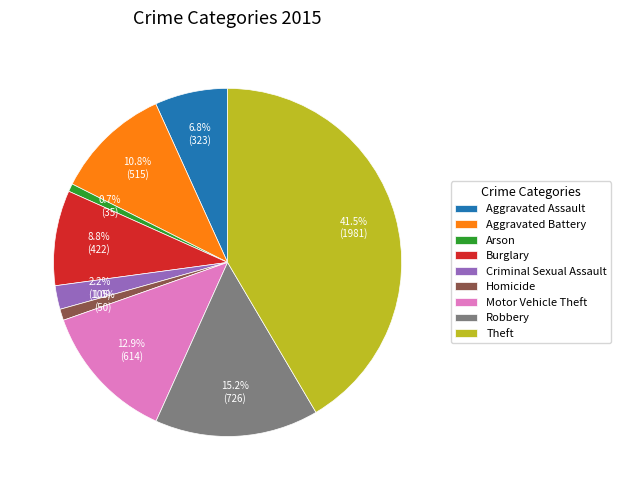

Is there a majority slice in this chart?

No